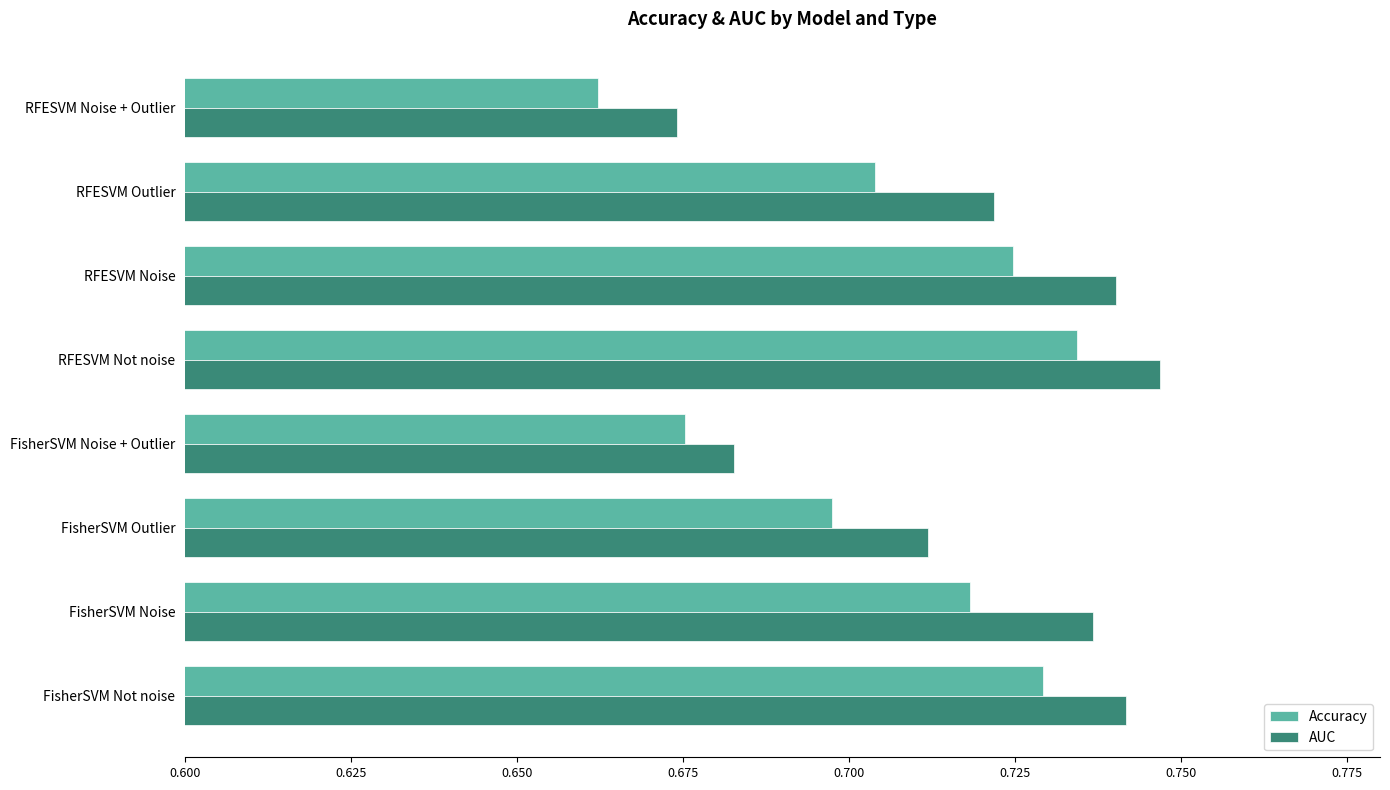

Which category has the lowest value across all series?

RFESVM Noise + Outlier